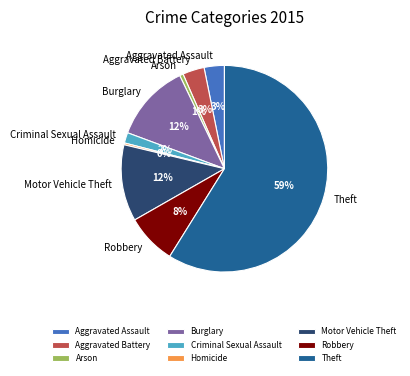

To the nearest percent, what is the combined percentage of Motor Vehicle Theft and Homicide?

12%